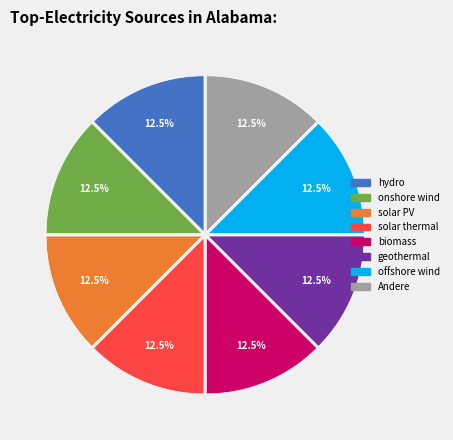

Count the number of slices in the pie.

8